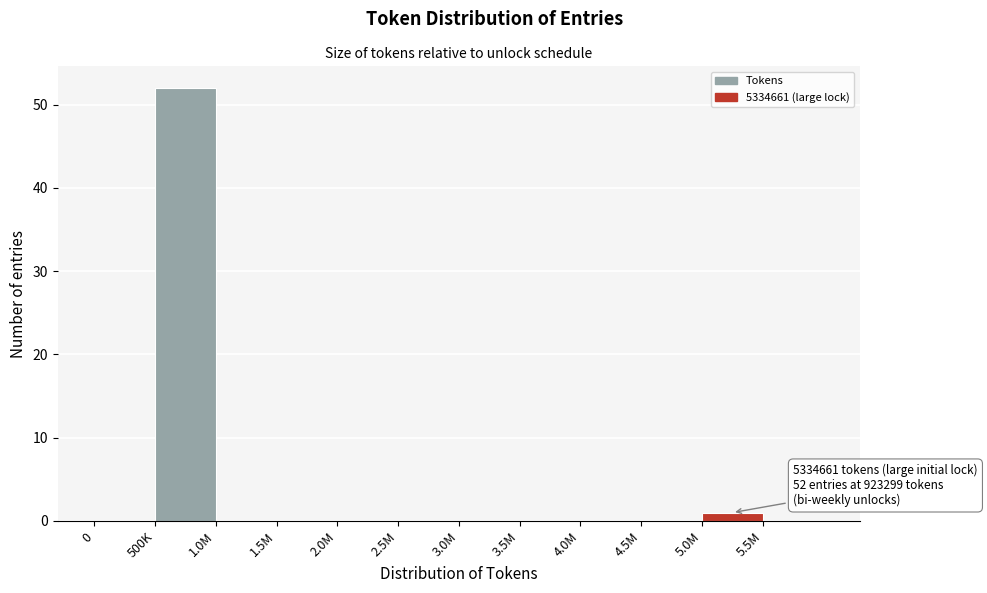

Reading left to right, extract all data points from this chart.

0=0	500K=52	1.0M=0	1.5M=0	2.0M=0	2.5M=0	3.0M=0	3.5M=0	4.0M=0	4.5M=0	5.0M=1	5.5M=0